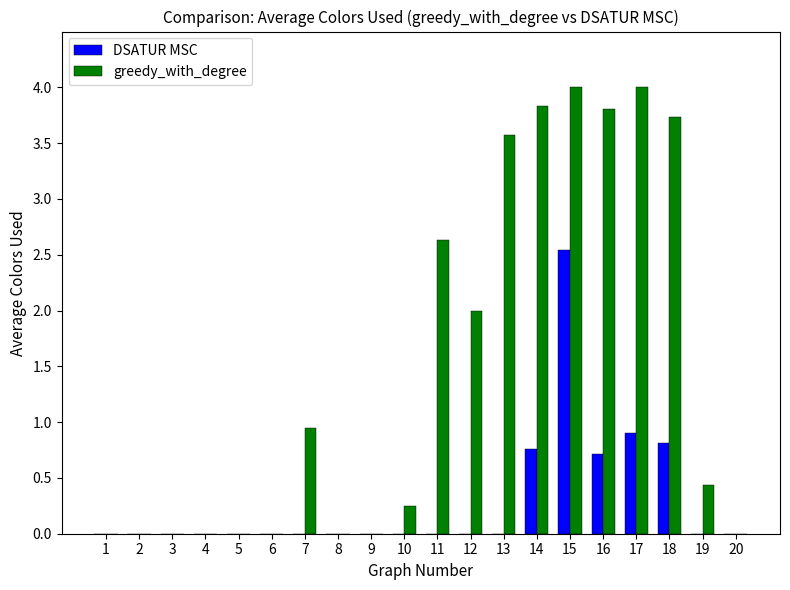

What are all the series names shown in the legend?

DSATUR MSC, greedy_with_degree